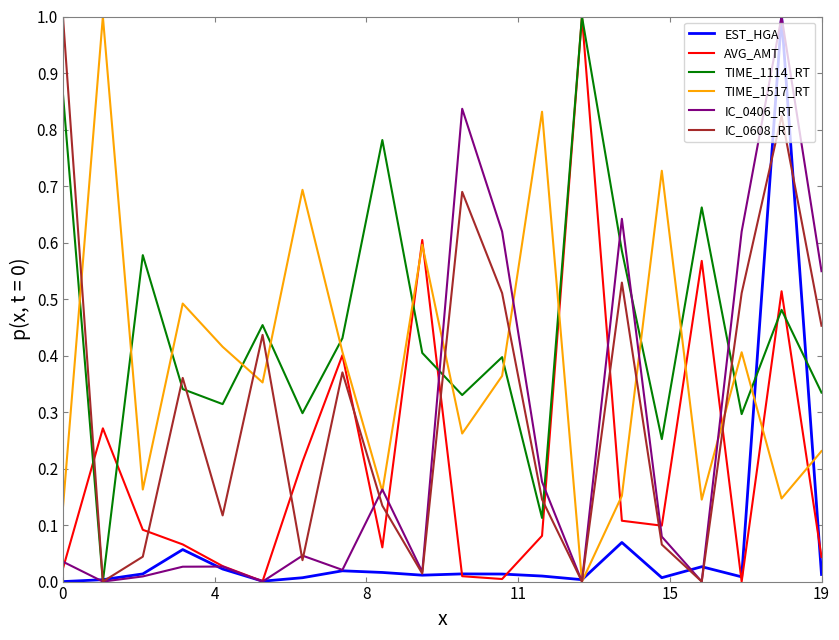

Which series has the largest total across all categories?

TIME_1114_RT